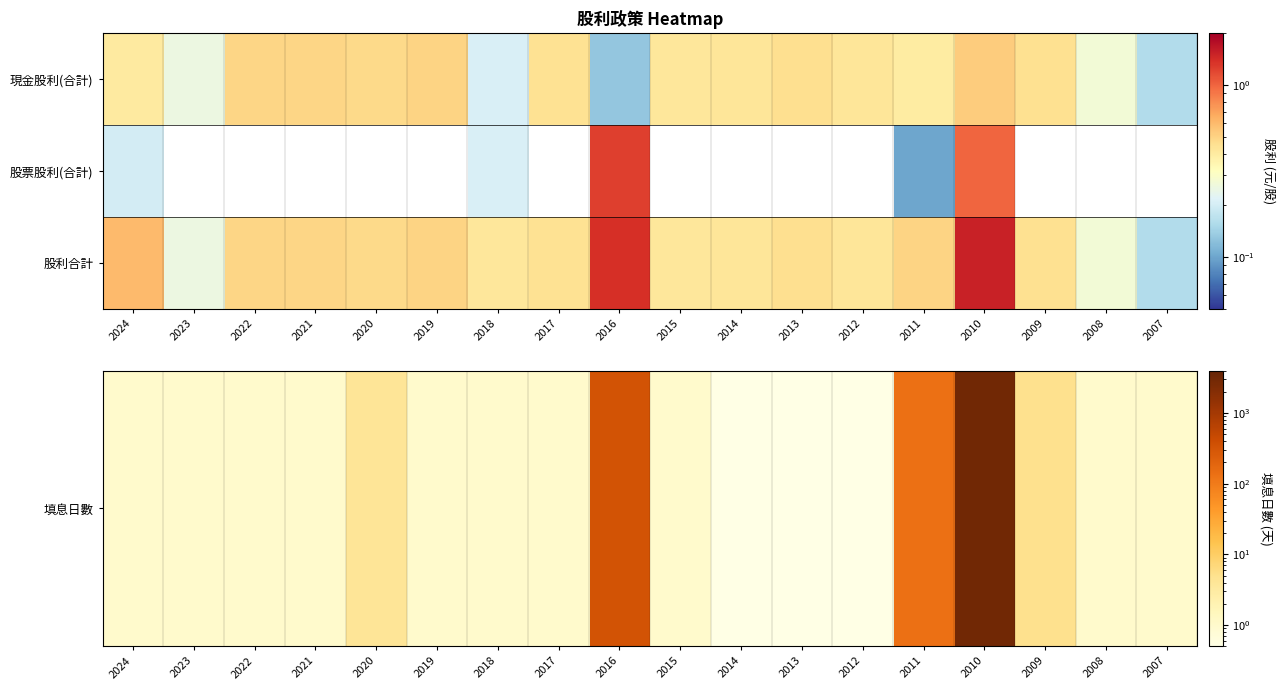

What is the spread (max minus min) of values at 2021?

1.0